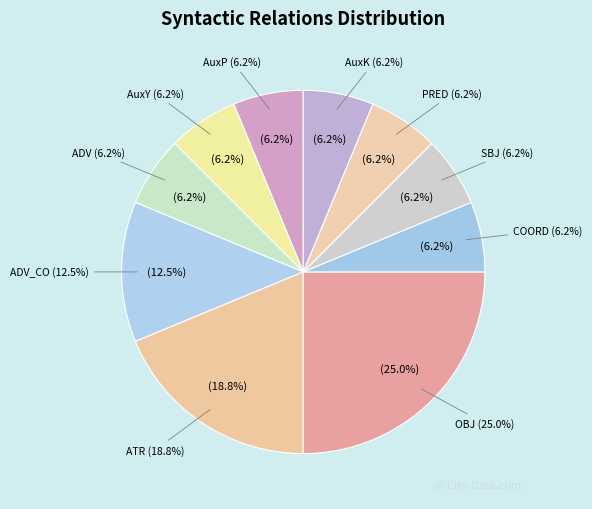

Rank the categories by value from highest to lowest.

OBJ, ATR, ADV_CO, AuxP, AuxY, ADV, COORD, SBJ, PRED, AuxK